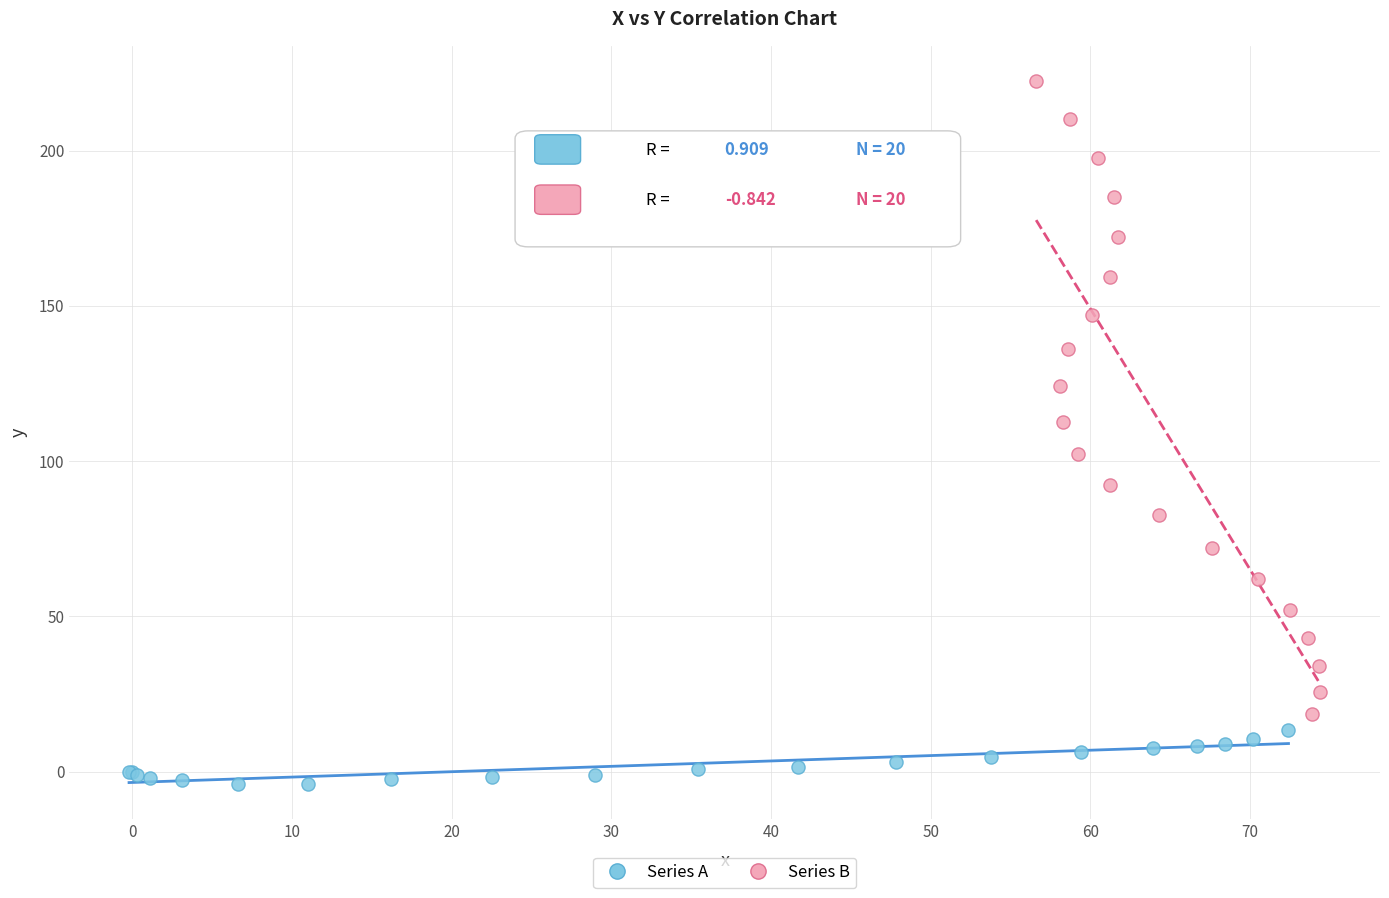

Which series contains the lowest Y value?

Series A